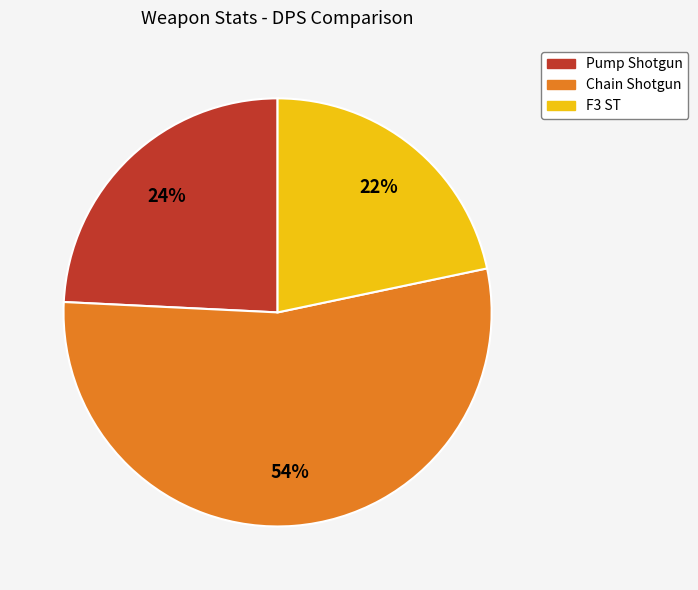

Count the number of slices in the pie.

3